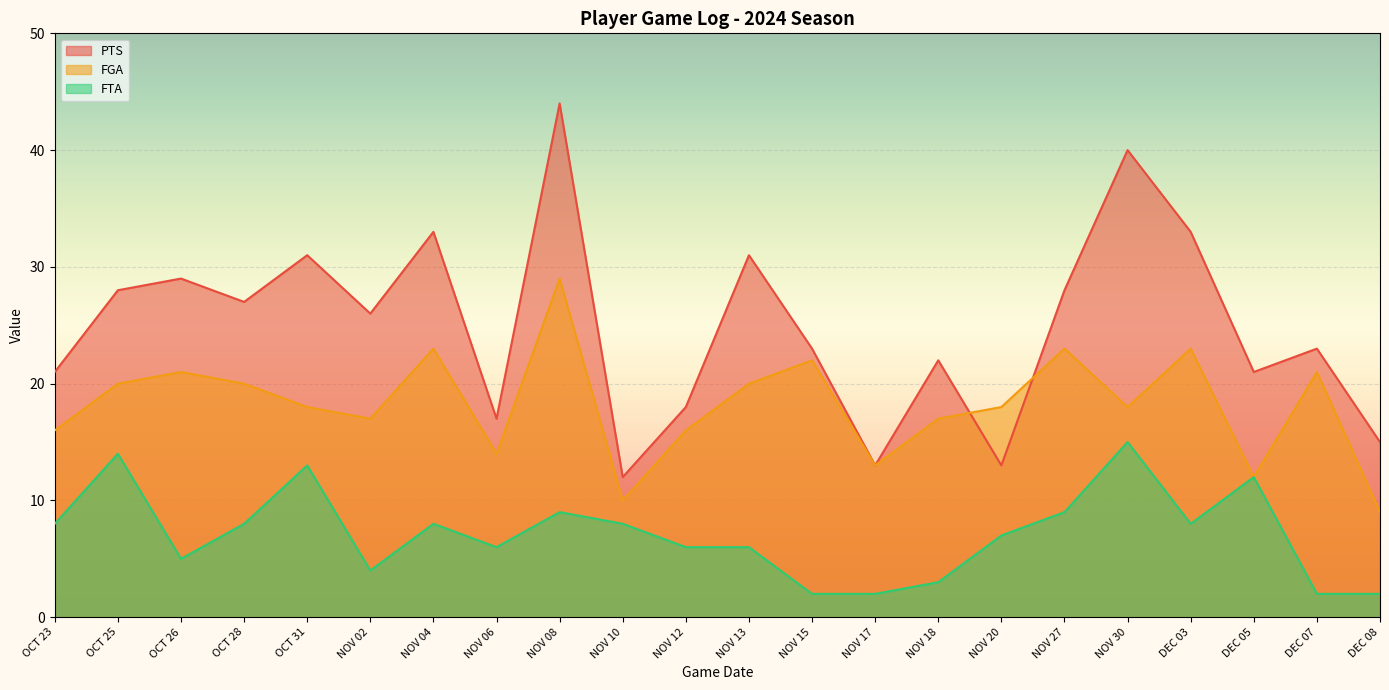

What is the difference between the maximum and minimum values in the FGA series?

20